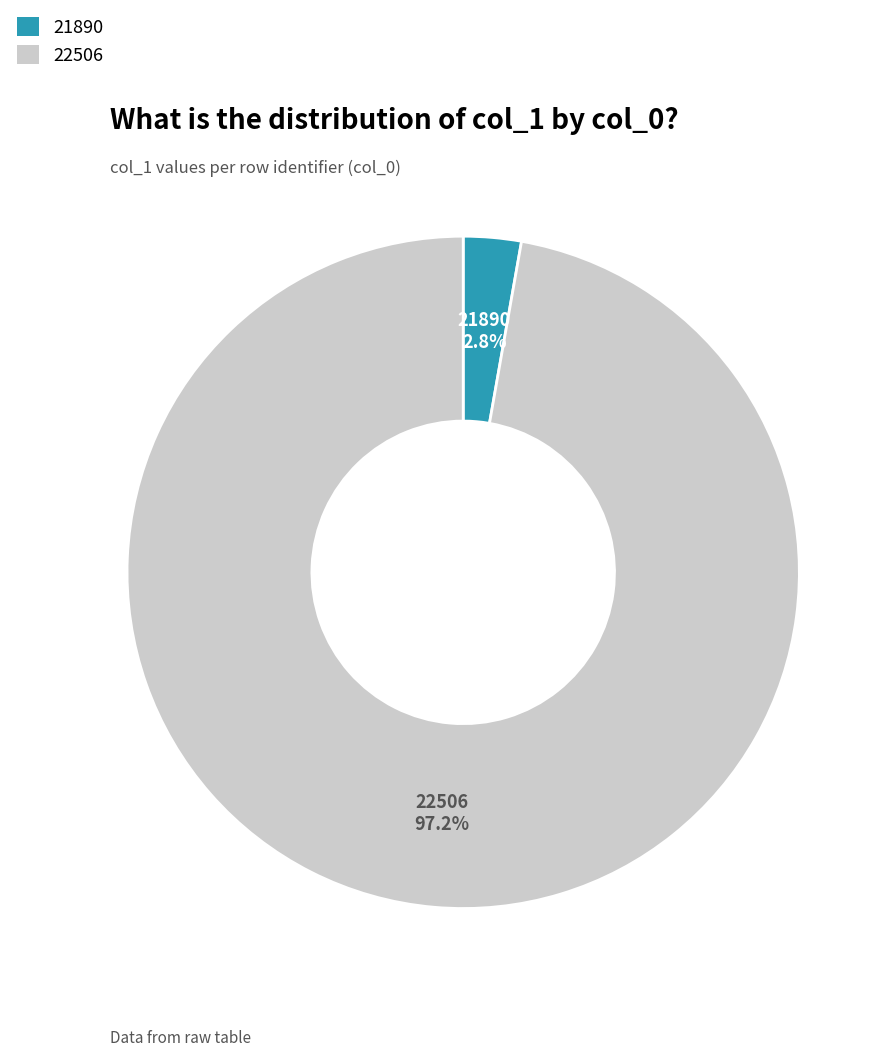

Rank the categories by value from lowest to highest.

21890, 22506